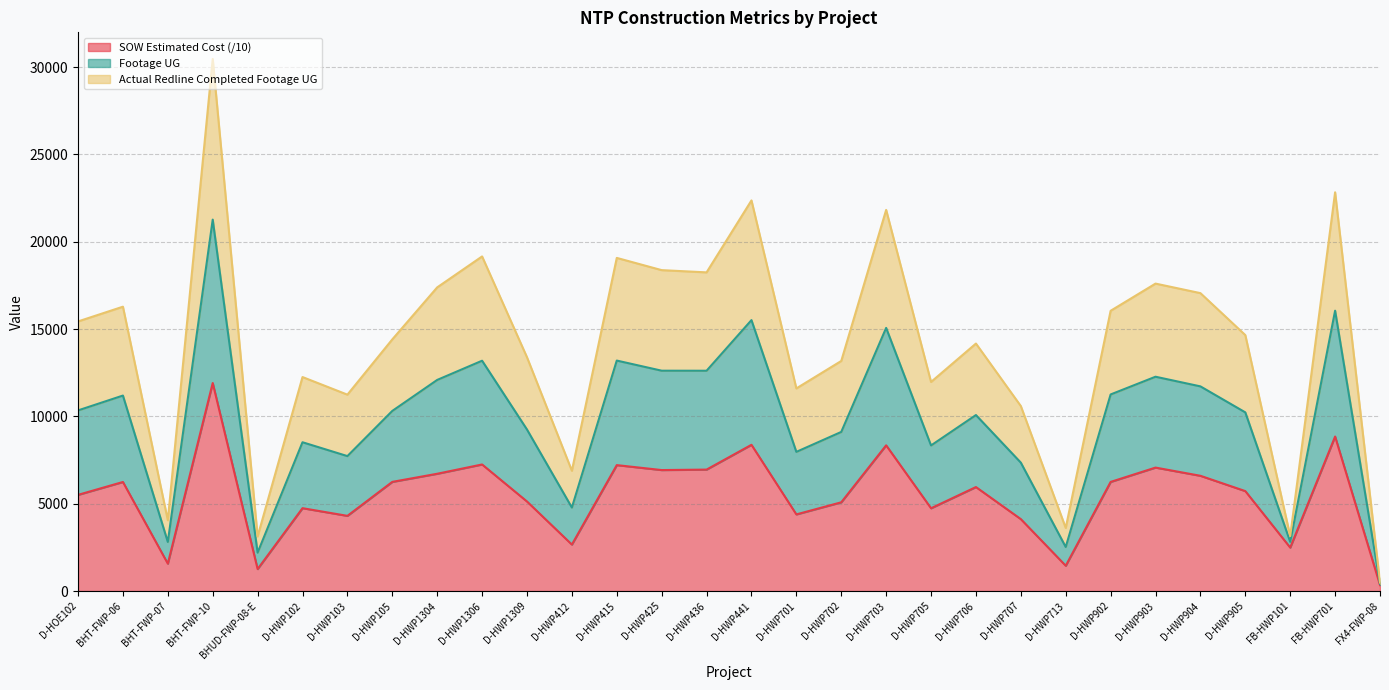

The value of SOW Estimated Cost (/10) at D-HWP102 is 4746.1. True or false?

True